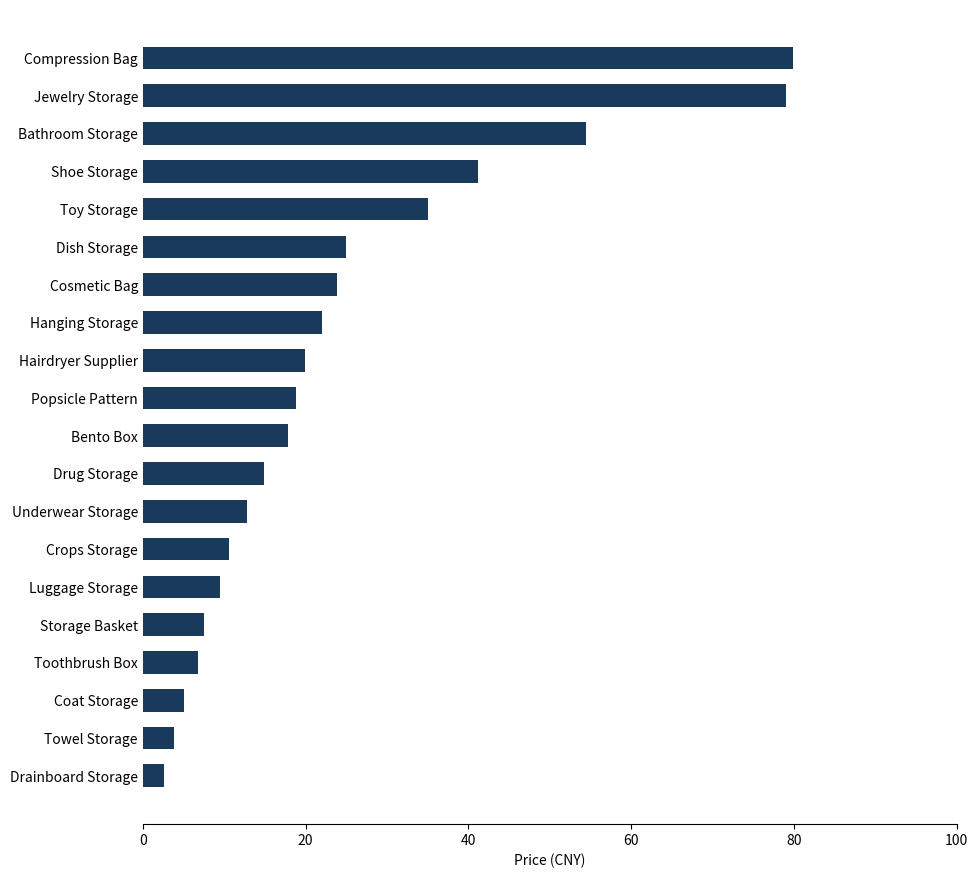

What value does the data have at Towel Storage?

3.8